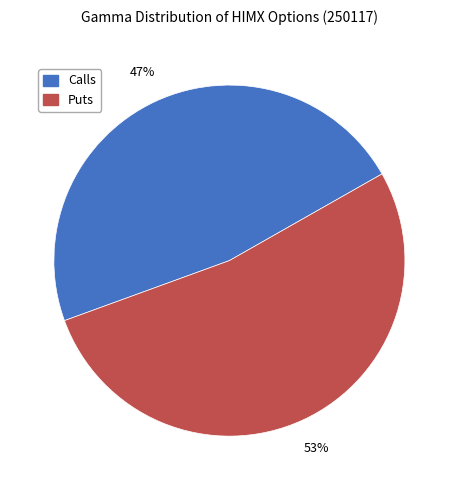

Is there a majority slice in this chart?

Yes